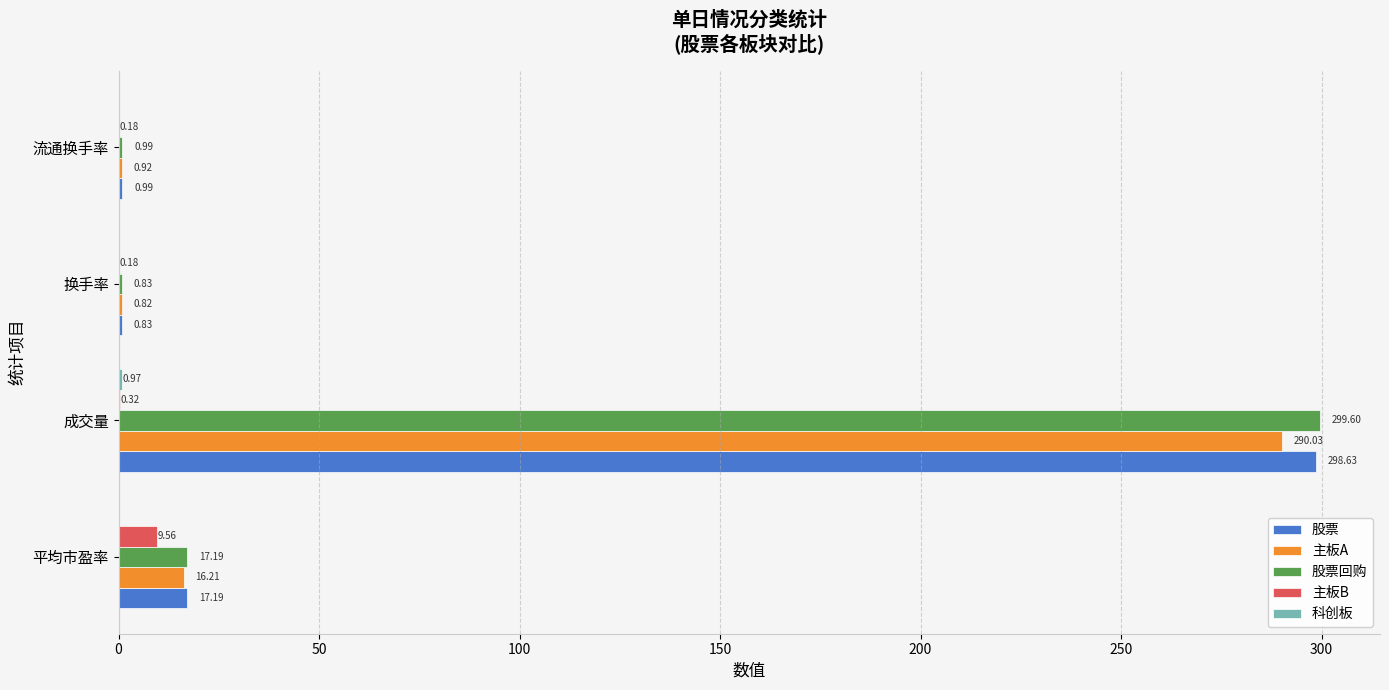

What is the sum of all 股票回购 values?

318.6